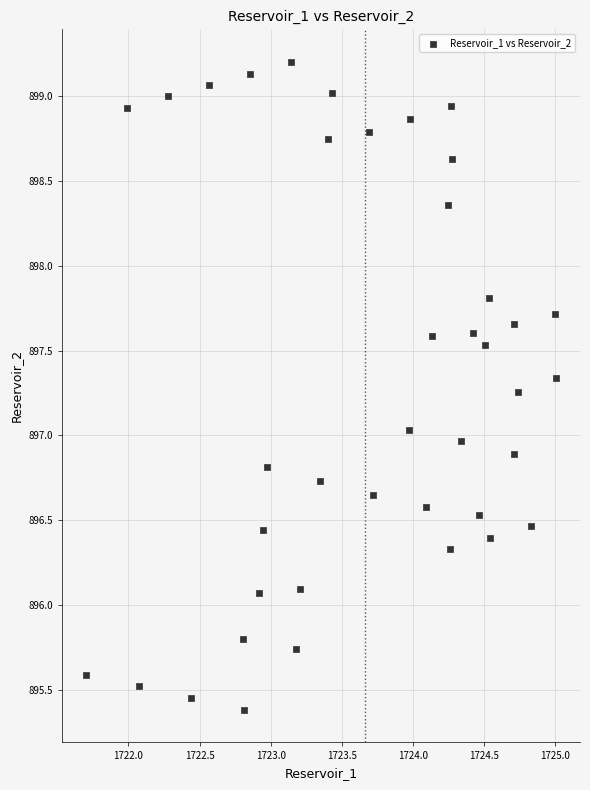

What is the range of X values (max minus min)?

3.3